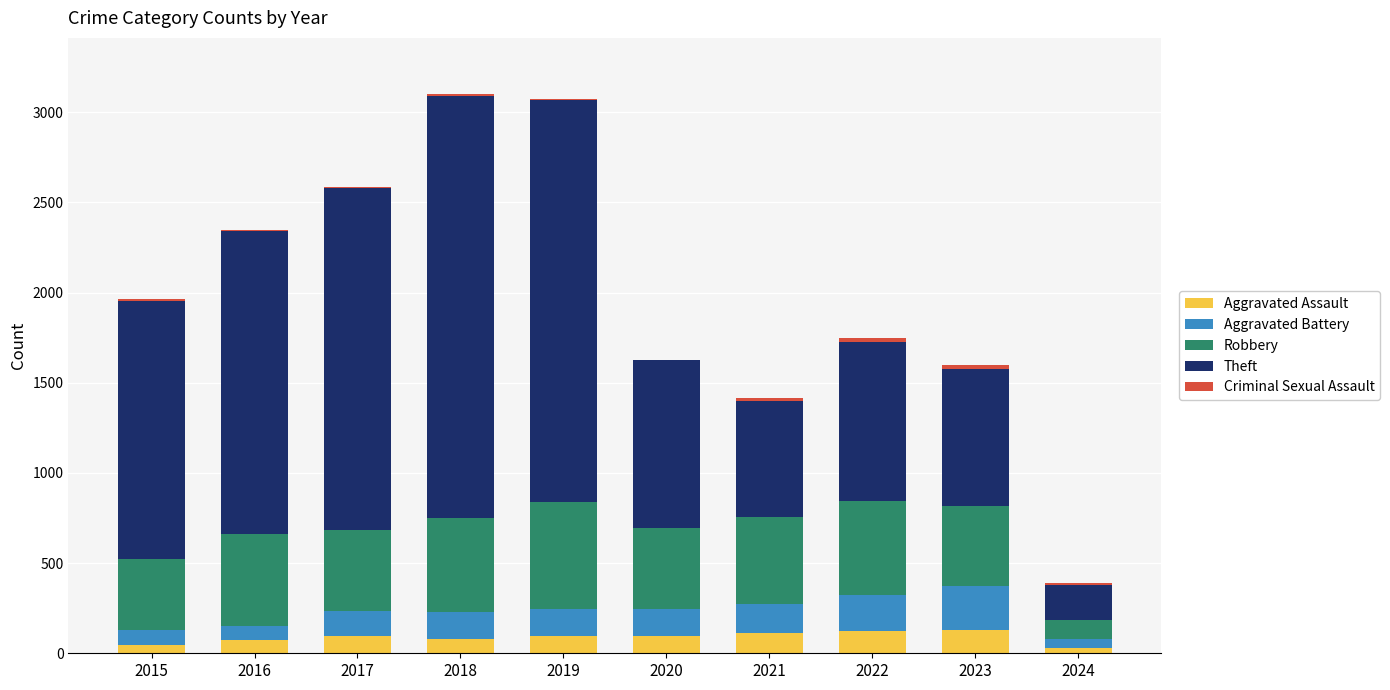

How many series are shown in this chart?

5